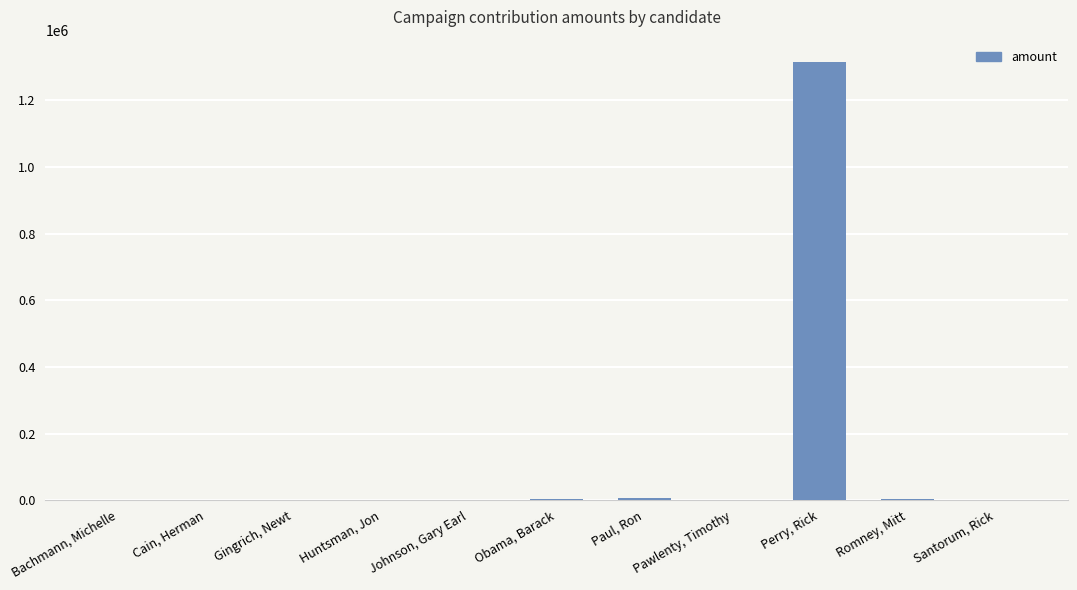

What is the sum of all values?

1334488